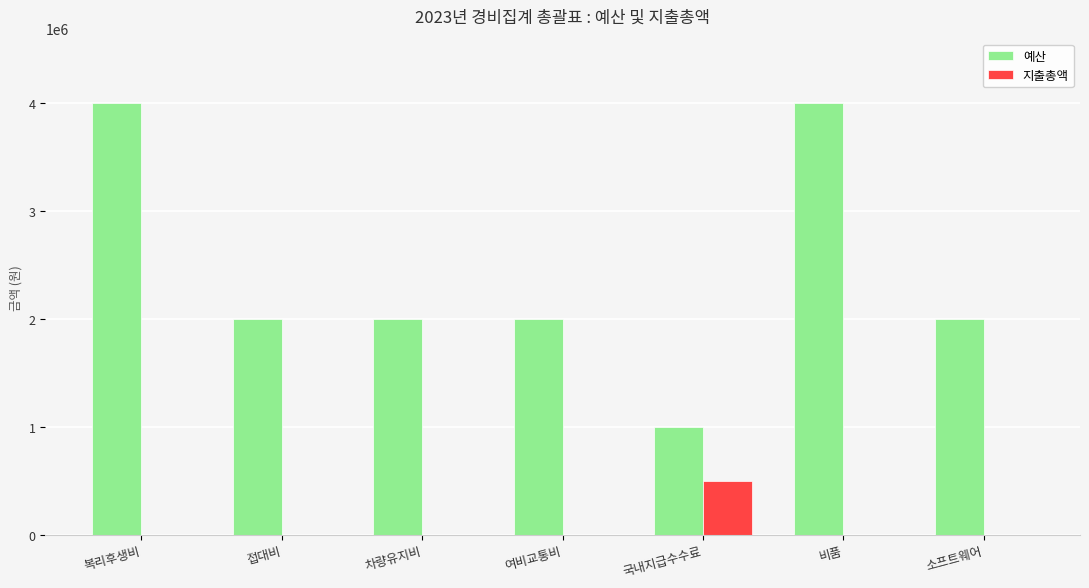

Reading left to right, list all the values displayed in this chart.

예산: 4000000	2000000	2000000	2000000	1000000	4000000	2000000
지출총액: 0	0	0	0	495000	0	0